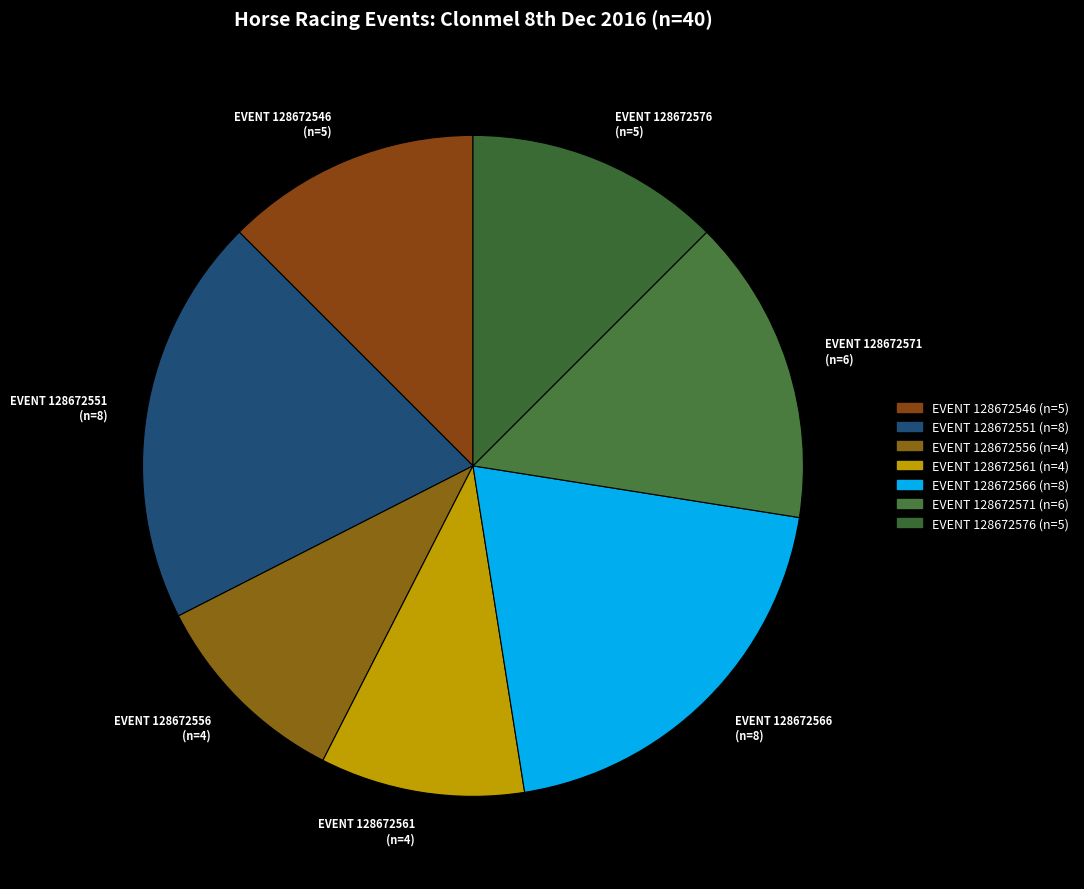

Combined, do EVENT 128672571 (n=6) and EVENT 128672556 (n=4) account for over 50%?

No